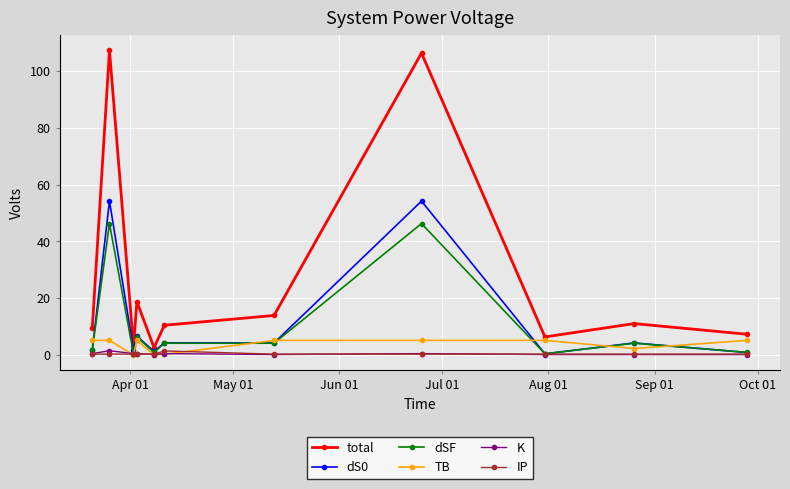

What is the maximum value shown in the chart?

107.4